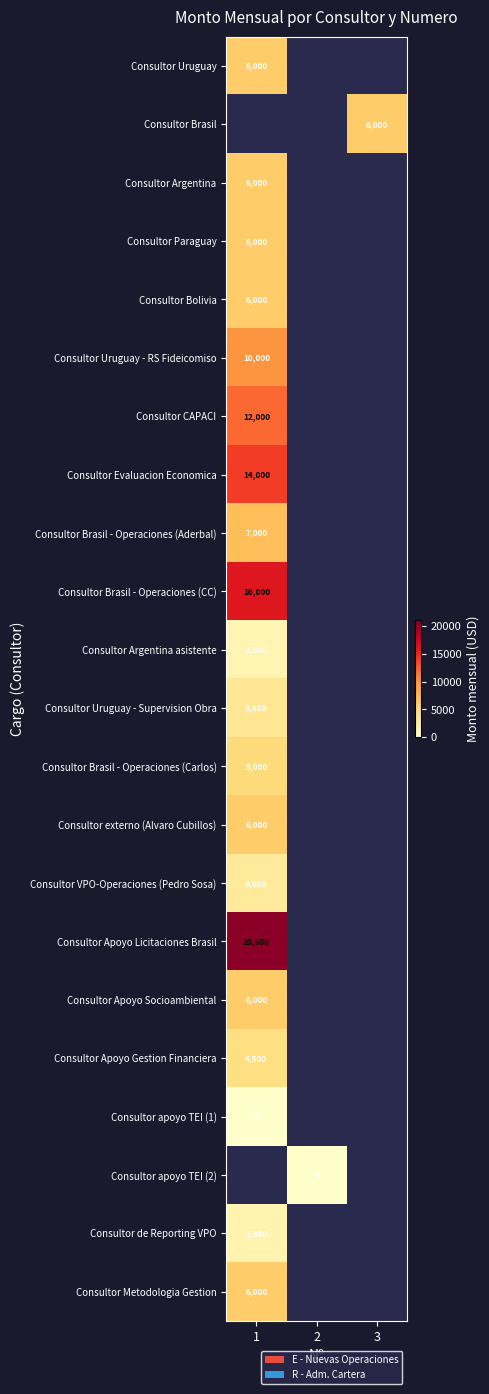

How many distinct data groups are displayed?

22